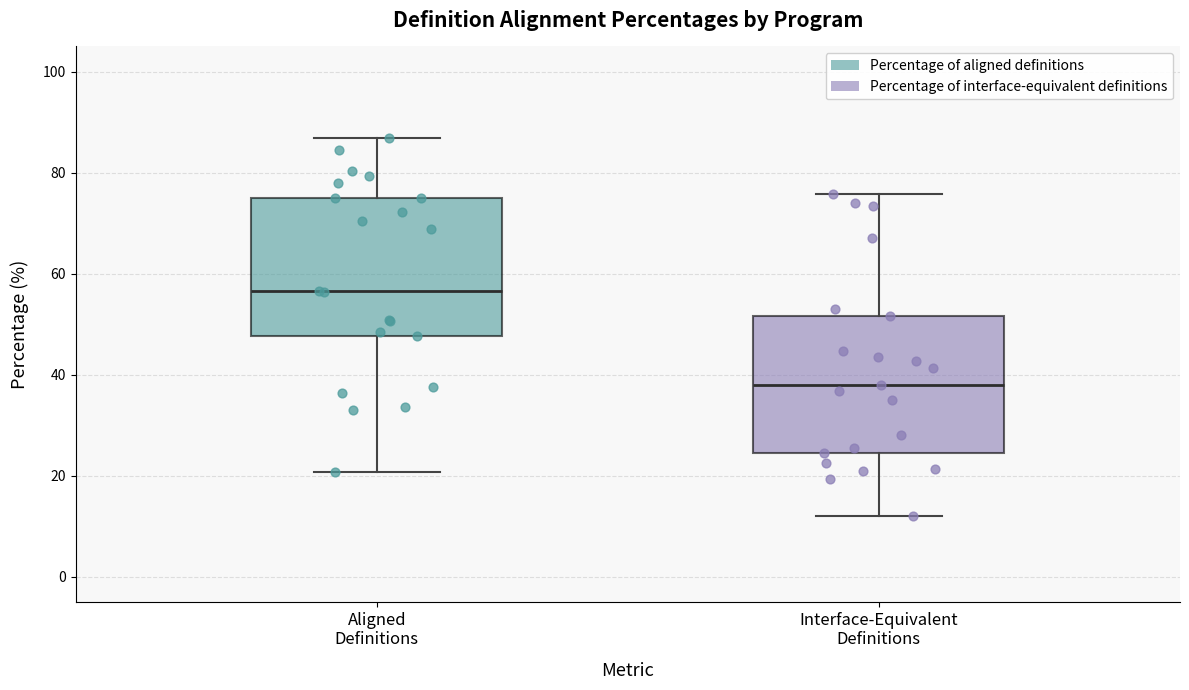

Reading left to right, transcribe this box plot: for each box, give where its median line is, the range the box spans, and where its two whiskers end, as read against the y-axis. The values are not printed on the chart, so give them approximately, as read against the axis.

Aligned Definitions: median 56, box 48 to 76, whiskers 20 to 86
Interface-Equivalent Definitions: median 38, box 24 to 52, whiskers 12 to 76